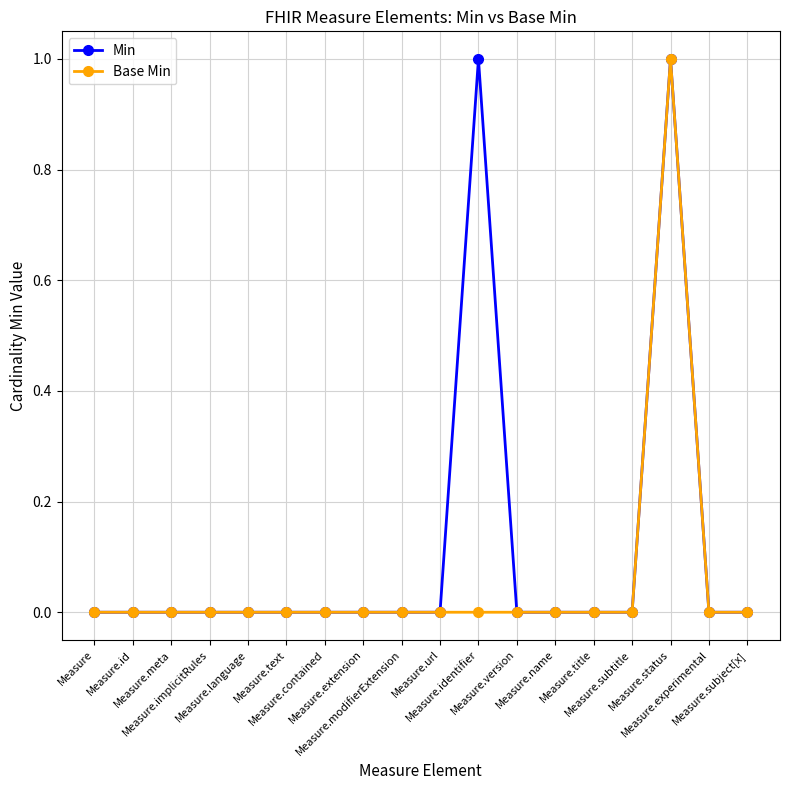

The Min series shows 1 at Measure.extension. True or false?

False